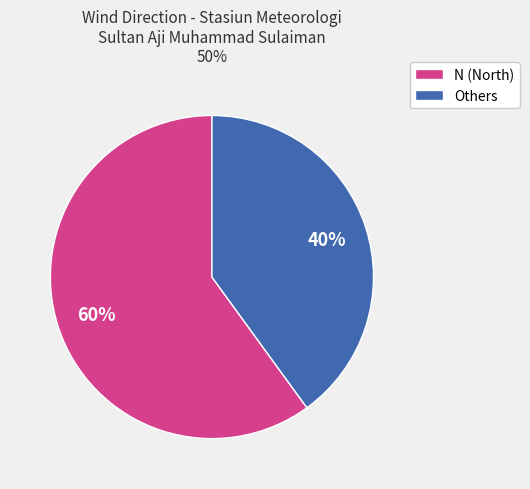

To the nearest percent, what is the average slice percentage?

50%